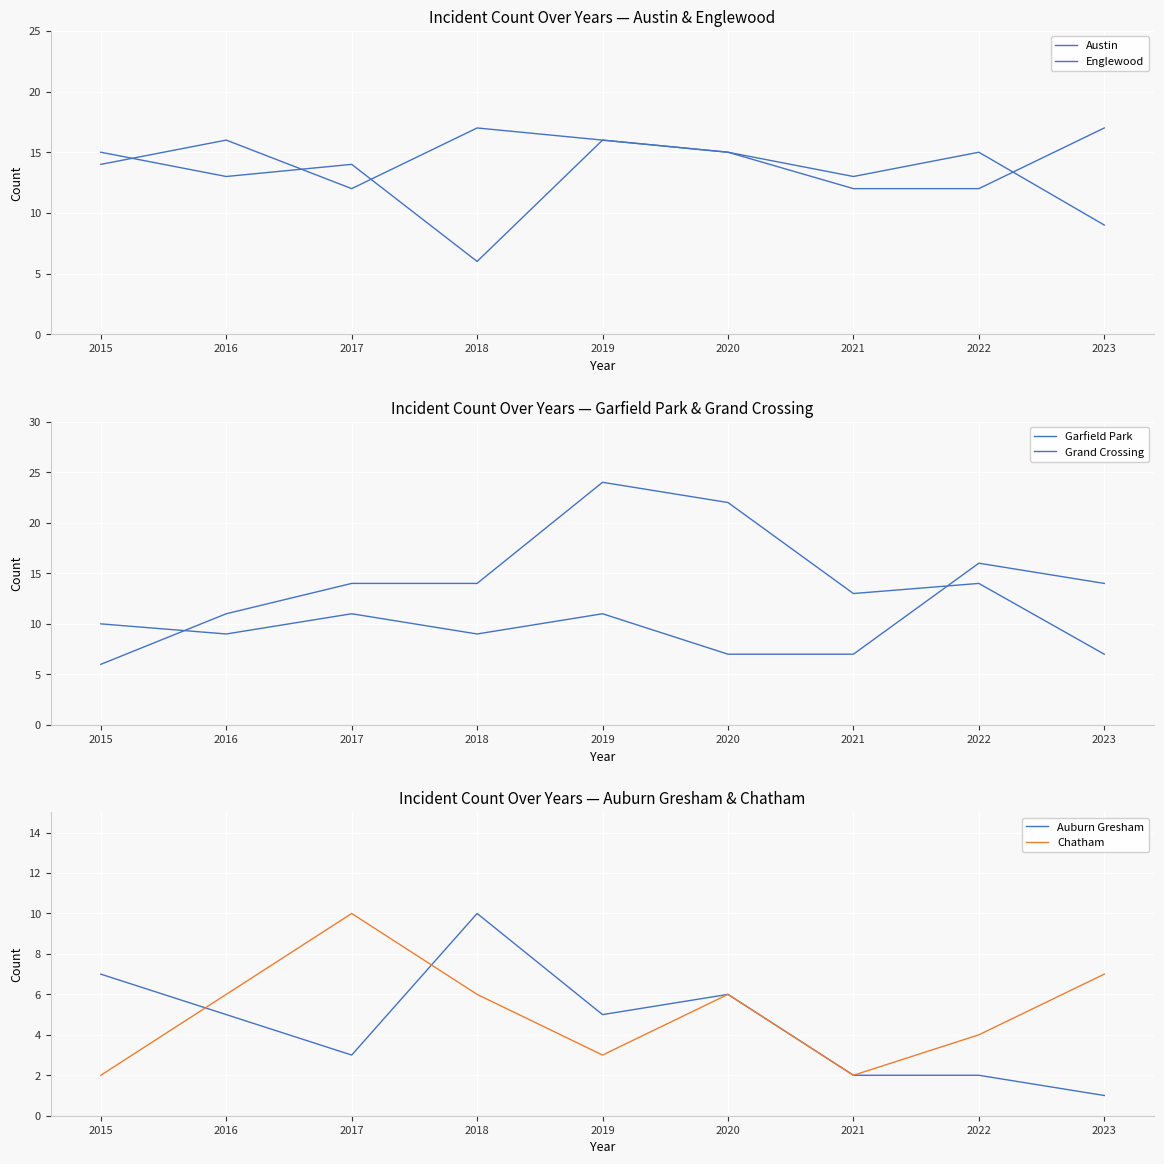

Count the number of data series in this chart.

6